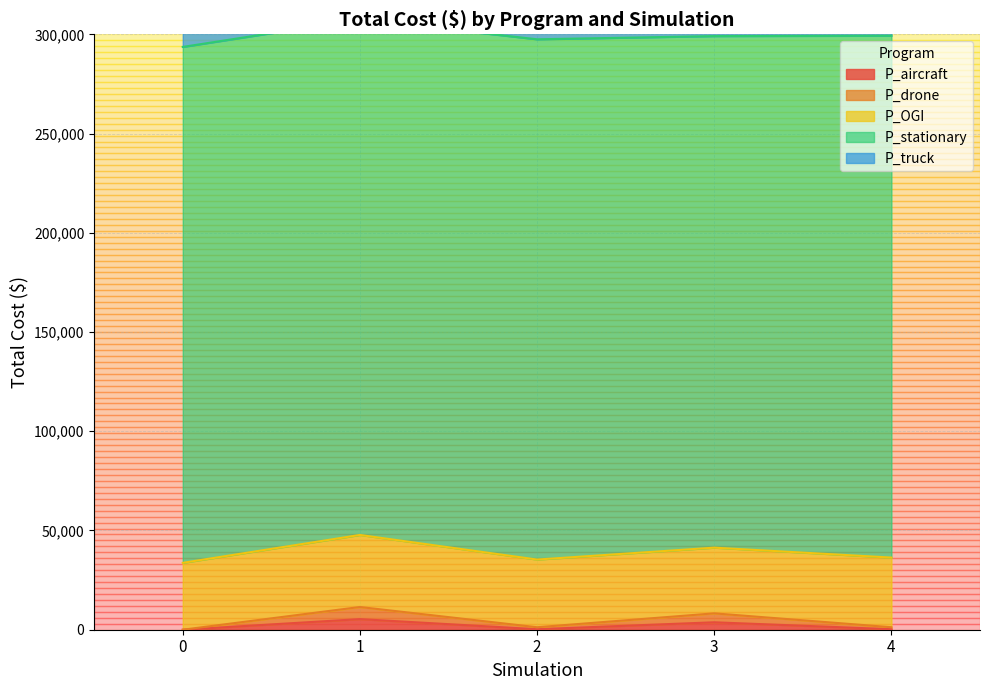

Is it true that P_stationary equals 128295 at 1?

False